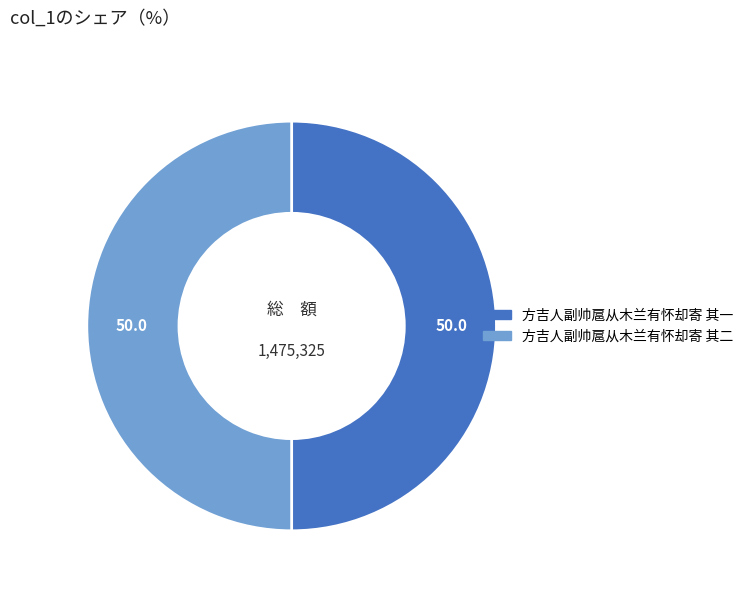

How many slices are in this pie chart?

2